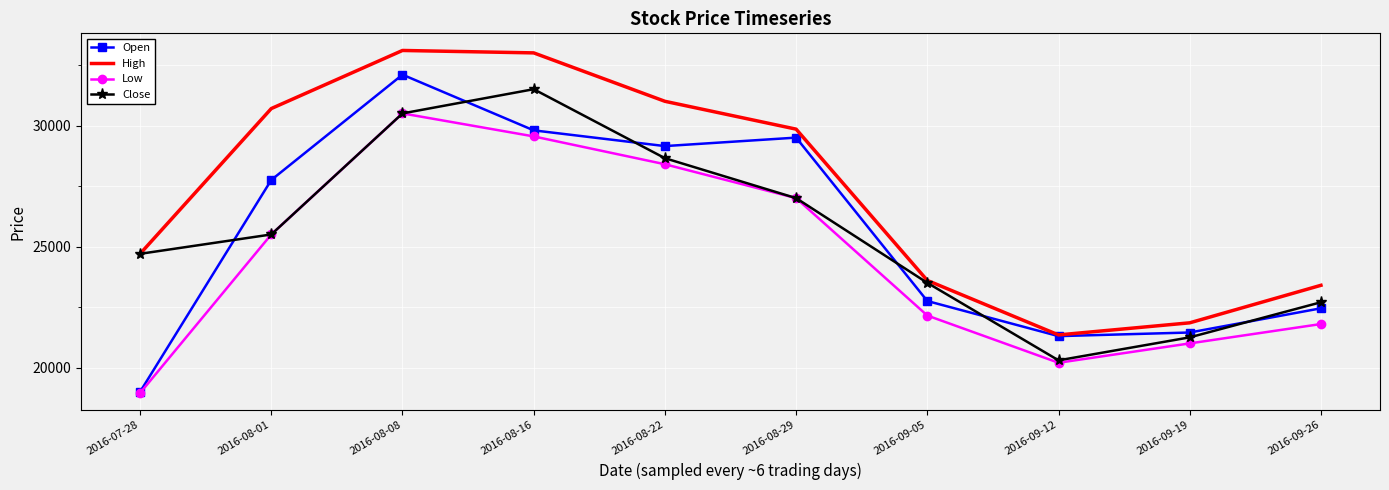

What is the sum of all Close values?

255600